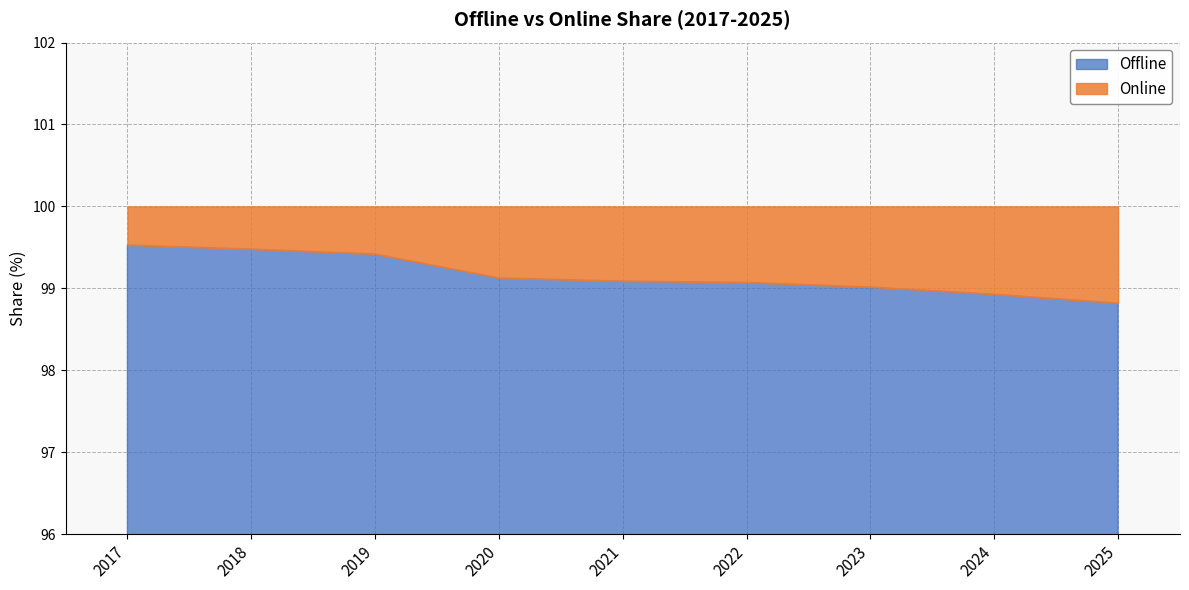

What is the value of the Offline point at the 3rd from the left?

99.4